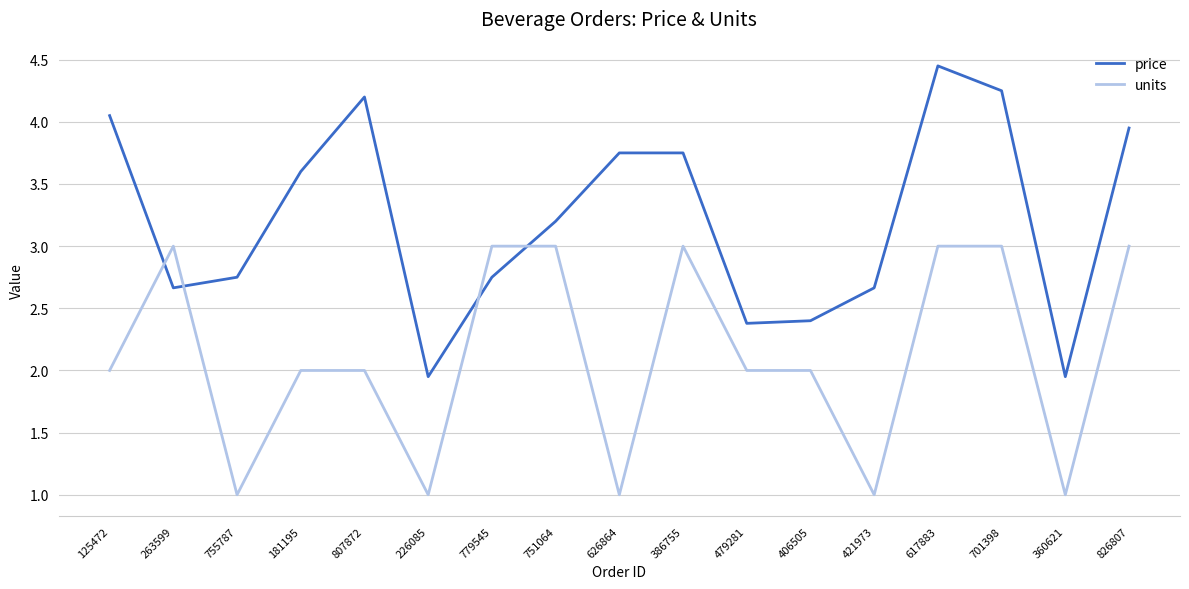

What position from the right is 226085?

12